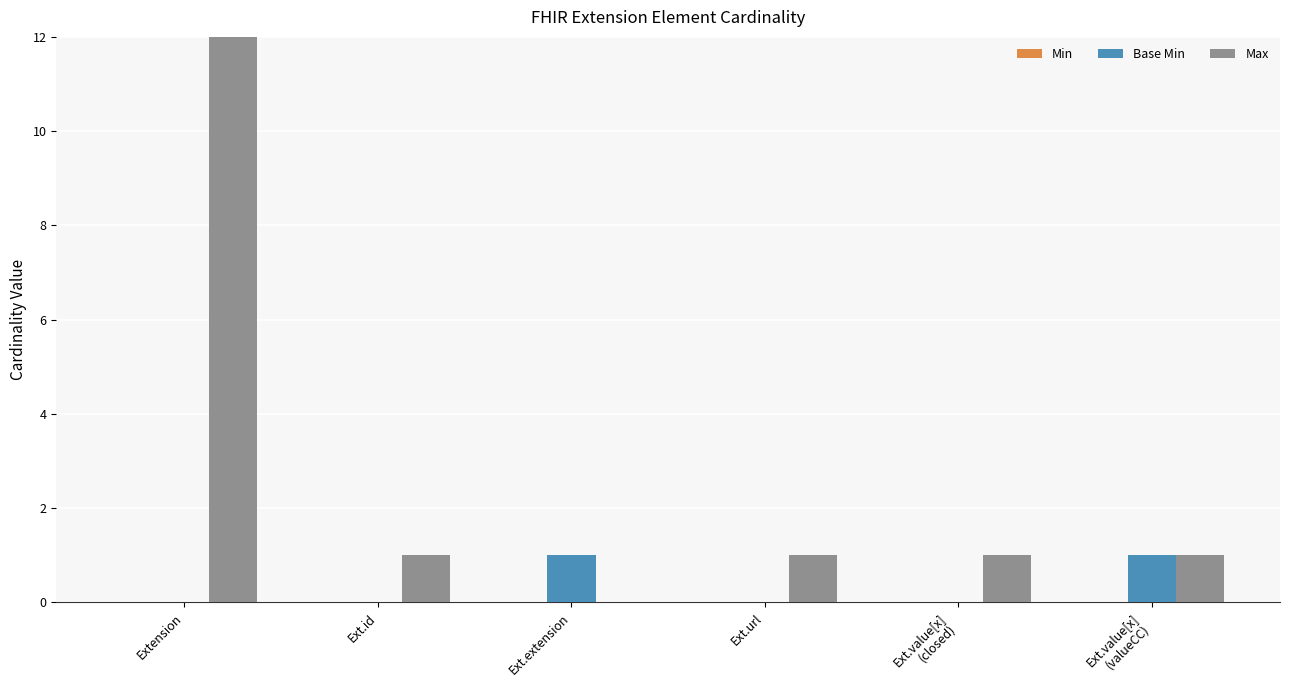

Reading right to left, transcribe all the data shown in this chart.

Min: Ext.value[x]
(valueCC)=0	Ext.value[x]
(closed)=0	Ext.url=0	Ext.extension=0	Ext.id=0	Extension=0
Base Min: Ext.value[x]
(valueCC)=1	Ext.value[x]
(closed)=0	Ext.url=0	Ext.extension=1	Ext.id=0	Extension=0
Max: Ext.value[x]
(valueCC)=1	Ext.value[x]
(closed)=1	Ext.url=1	Ext.extension=0	Ext.id=1	Extension=999